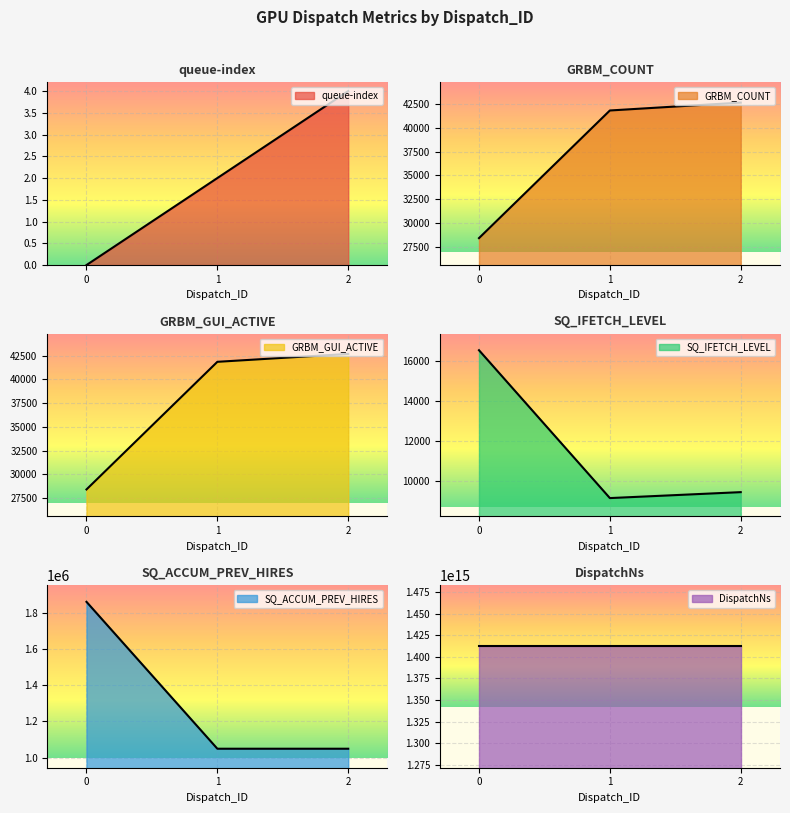

What is the difference between the maximum and second lowest values in the DispatchNs series?

466813